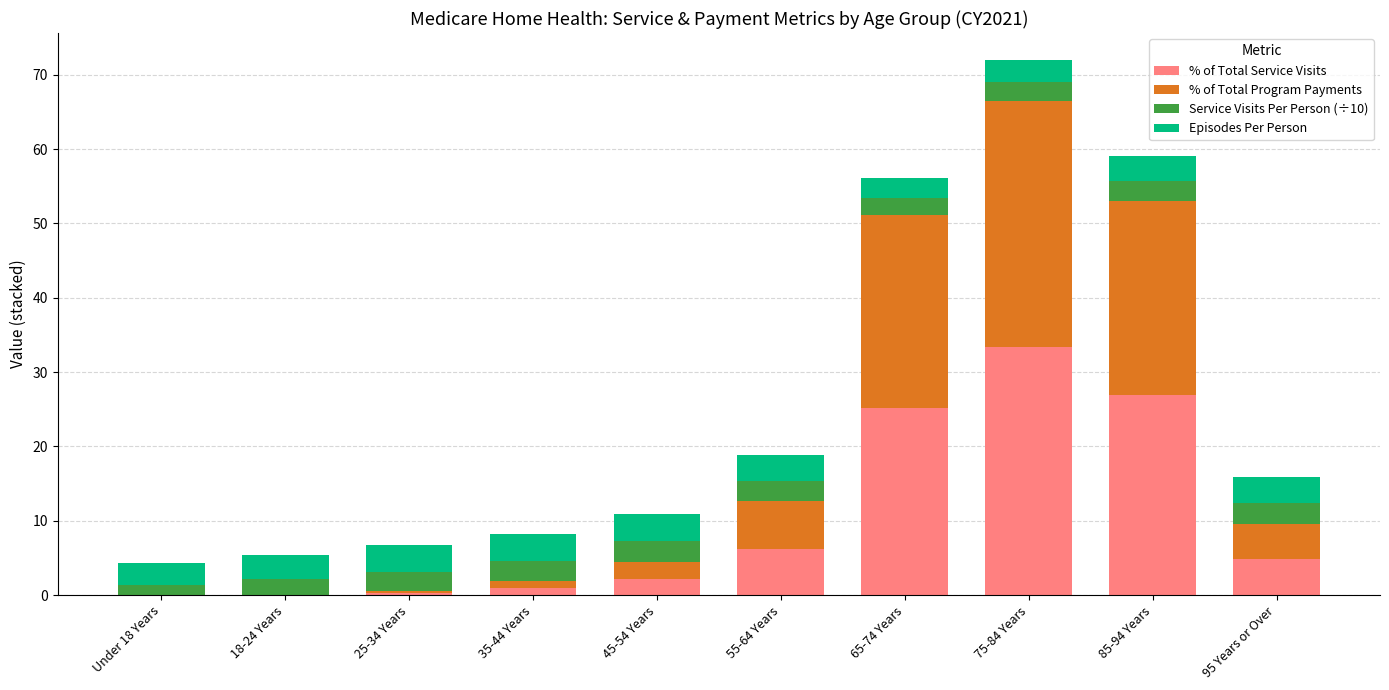

At which category is the sum across all series the highest?

75-84 Years